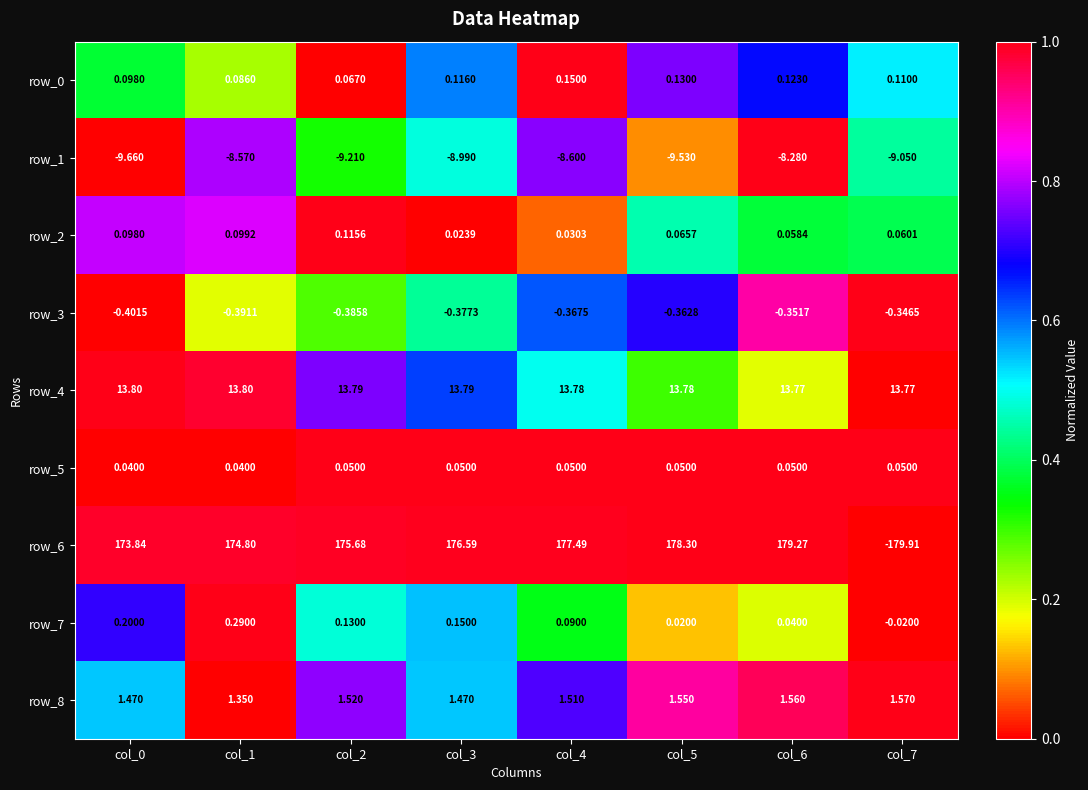

Is the value of row_2 at col_6 greater than the value of row_5 at col_3?

Yes